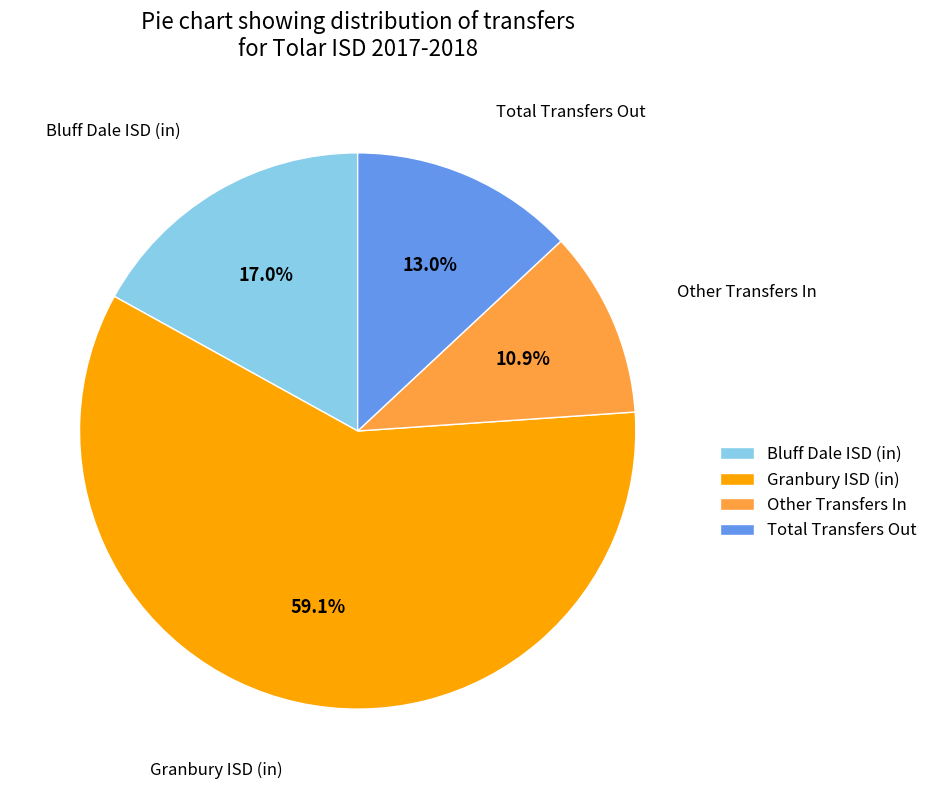

Rank the categories by value from lowest to highest.

Other Transfers In, Total Transfers Out, Bluff Dale ISD (in), Granbury ISD (in)